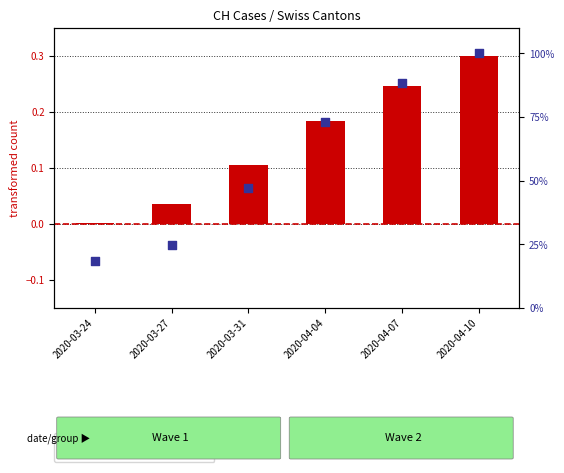

At which category is the sum across all series the highest?

2020-04-10